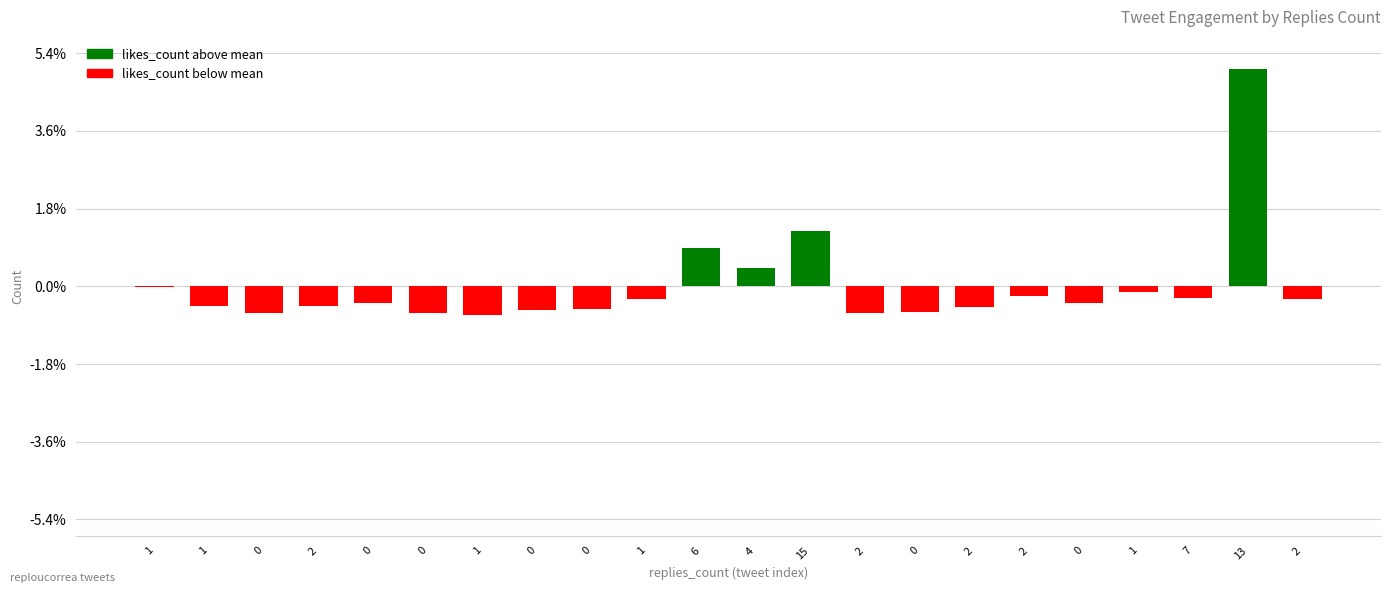

Reading right to left, transcribe all the data shown in this chart.

2=-8.5	13=139.5	7=-7.5	1=-3.5	0=-10.5	2=-6.5	2=-13.5	0=-16.5	2=-17.5	15=35.5	4=11.5	6=24.5	1=-8.5	0=-14.5	0=-15.5	1=-18.5	0=-17.5	0=-10.5	2=-12.5	0=-17.5	1=-12.5	1=-0.5